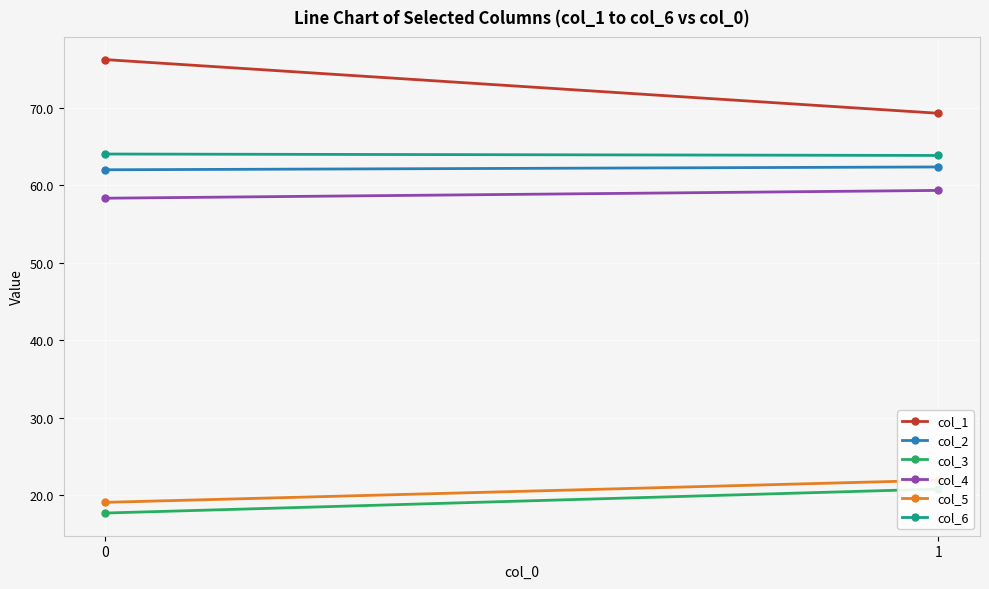

What is the approximate value of col_2 at 1?

62.4